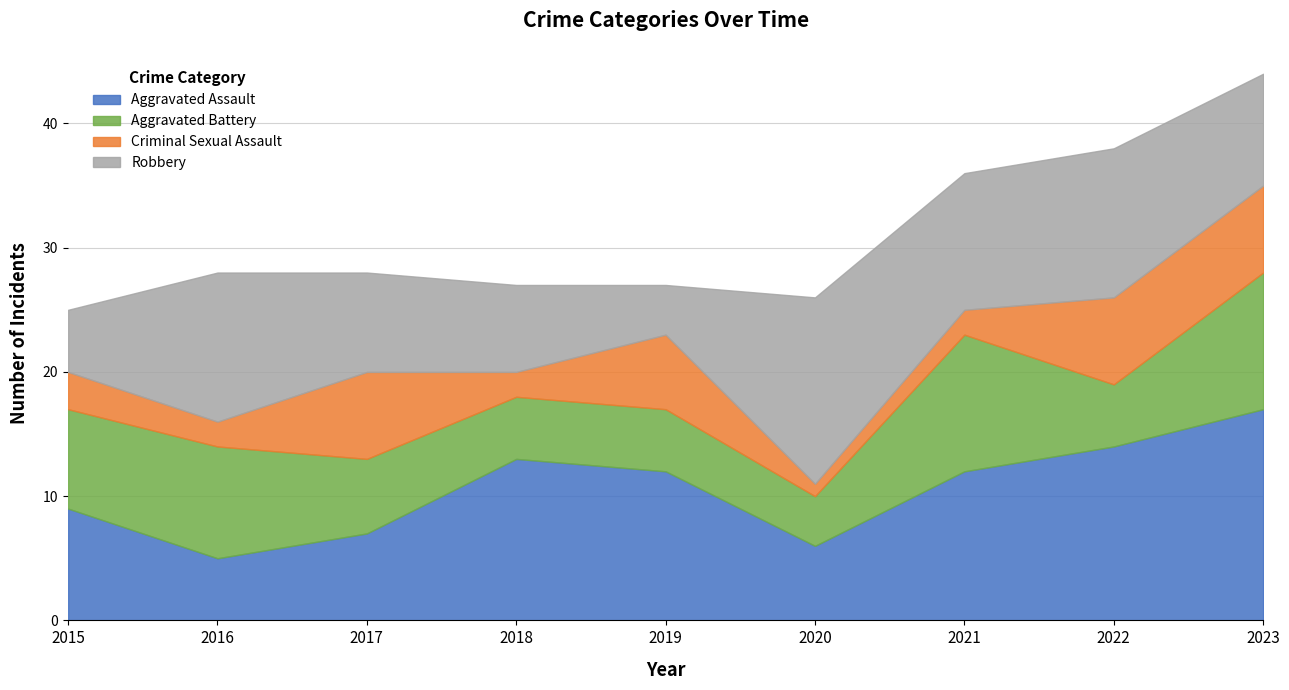

What is the lowest value of the Criminal Sexual Assault series?

1